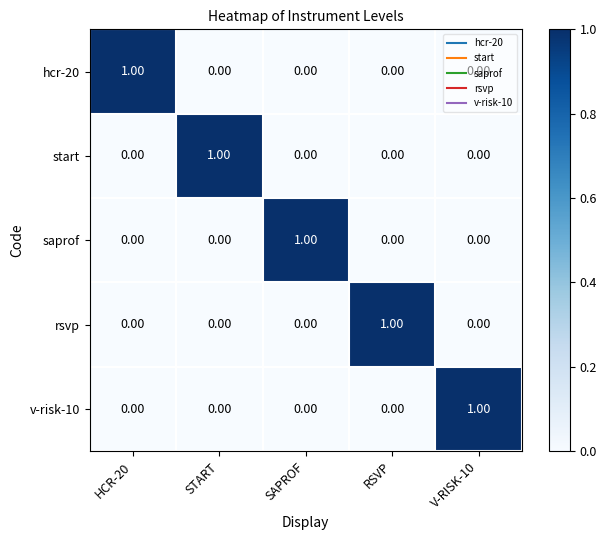

At how many categories does at least one series exceed 0?

5